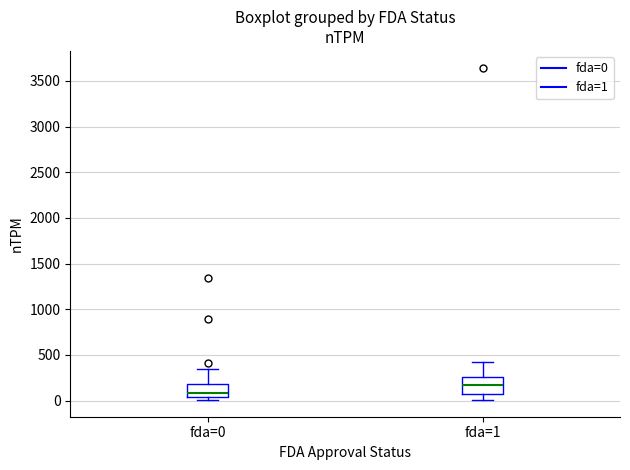

Where does the upper whisker of the box for fda=1 end on the y-axis? The values are not printed on the chart, so give them approximately, as read against the axis.

400